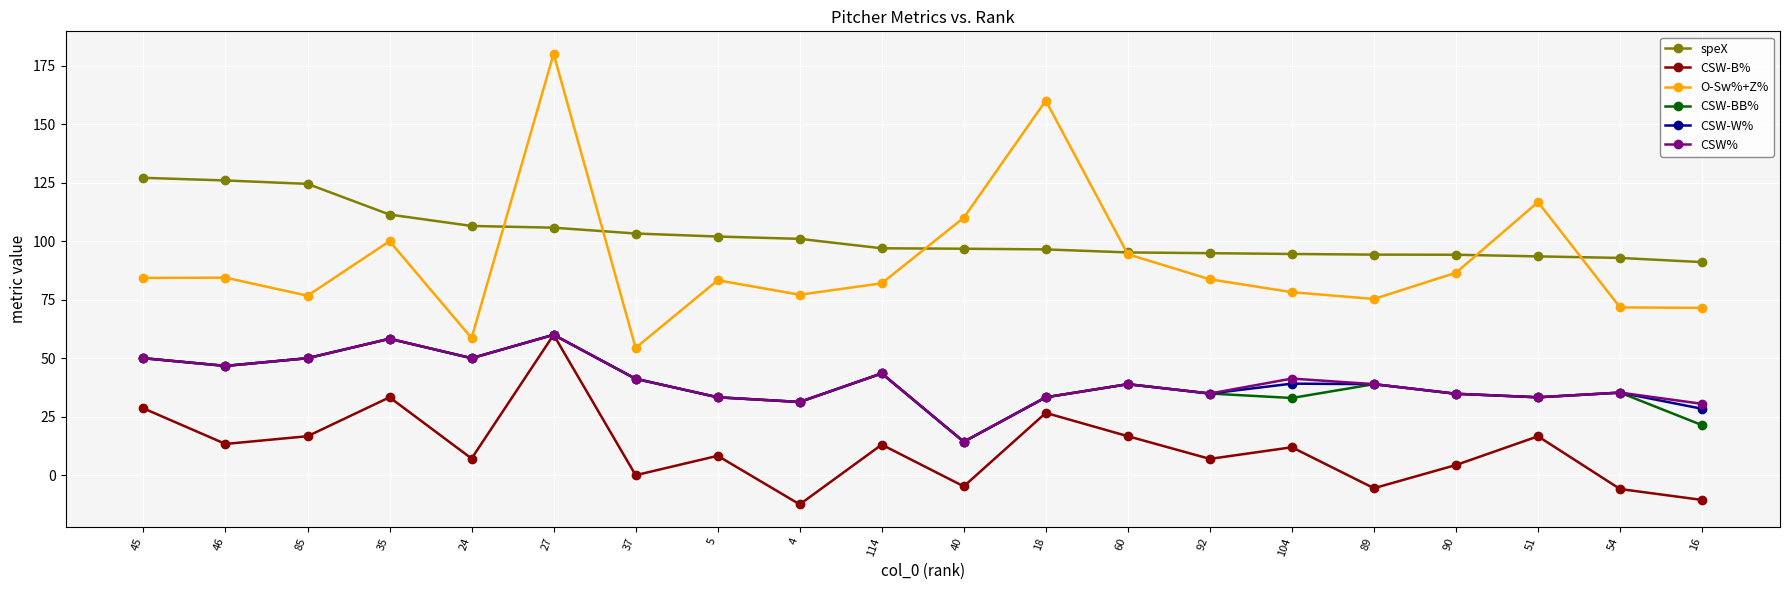

Is it true that CSW% equals 59.0 at 51?

False